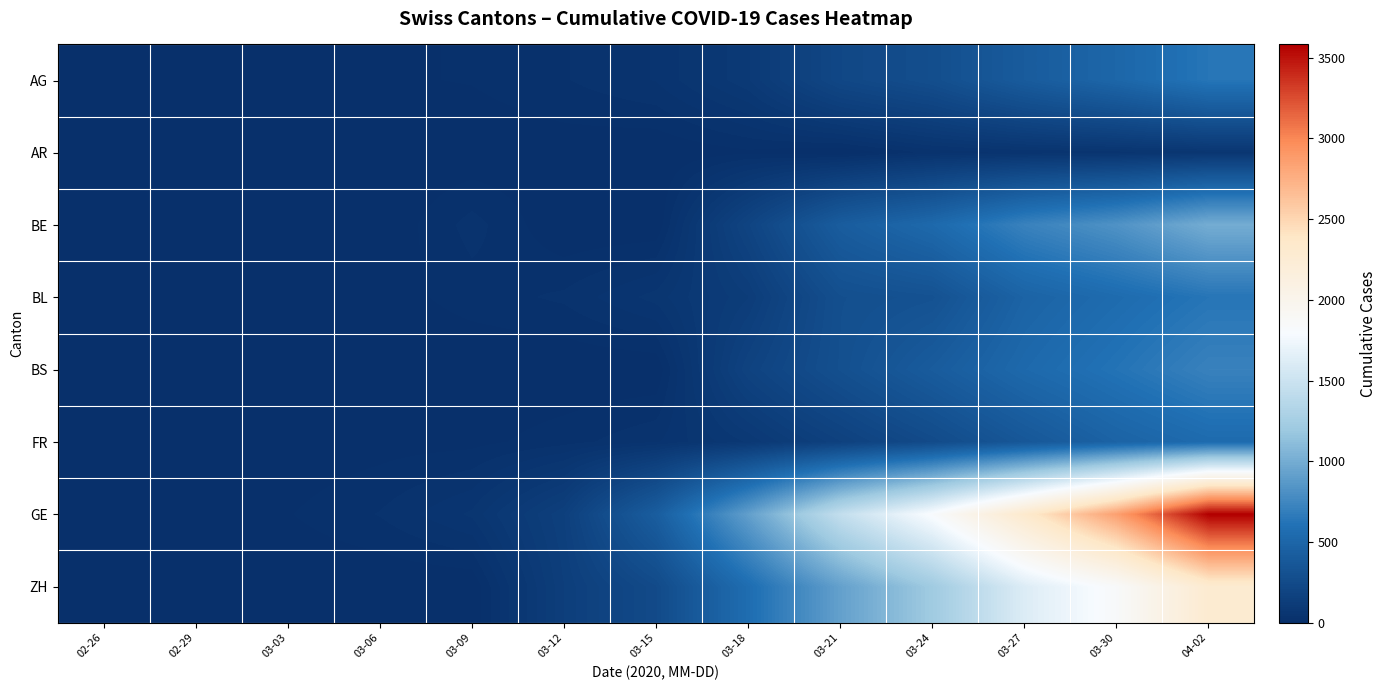

What is the greatest value displayed?

3582